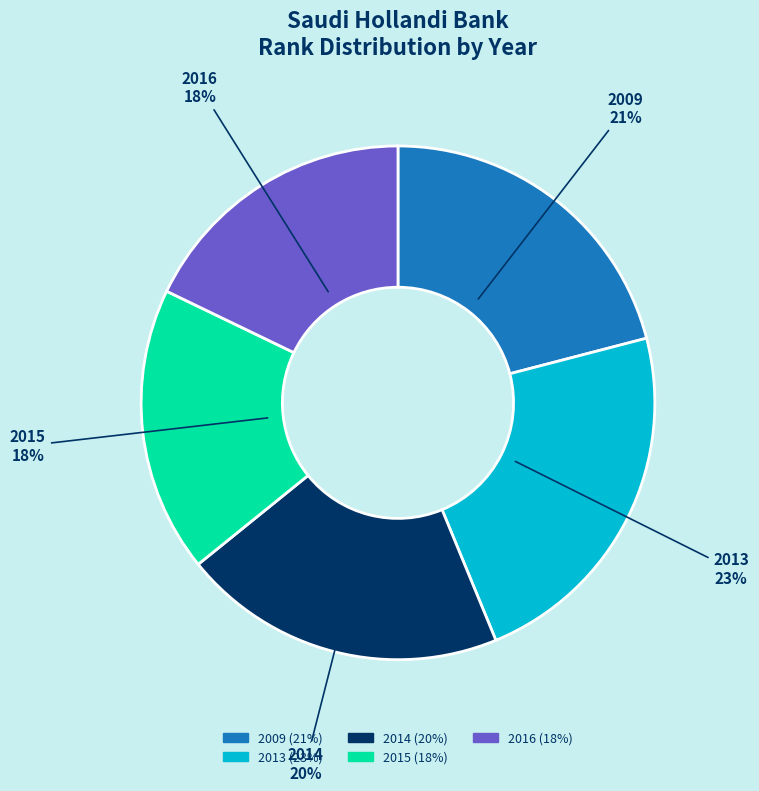

Which category has the biggest portion of the pie?

2013